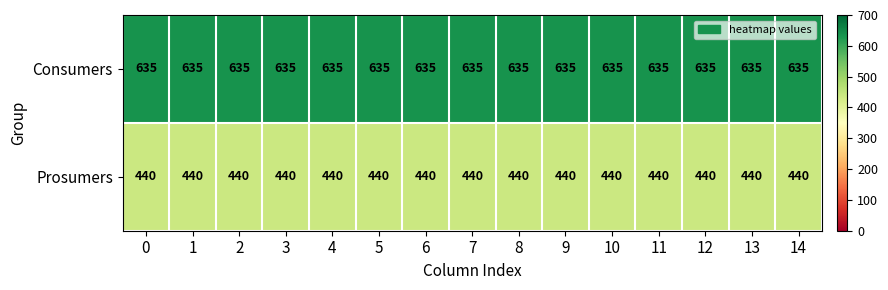

List the series in order of their overall mean, lowest first.

Prosumers, Consumers